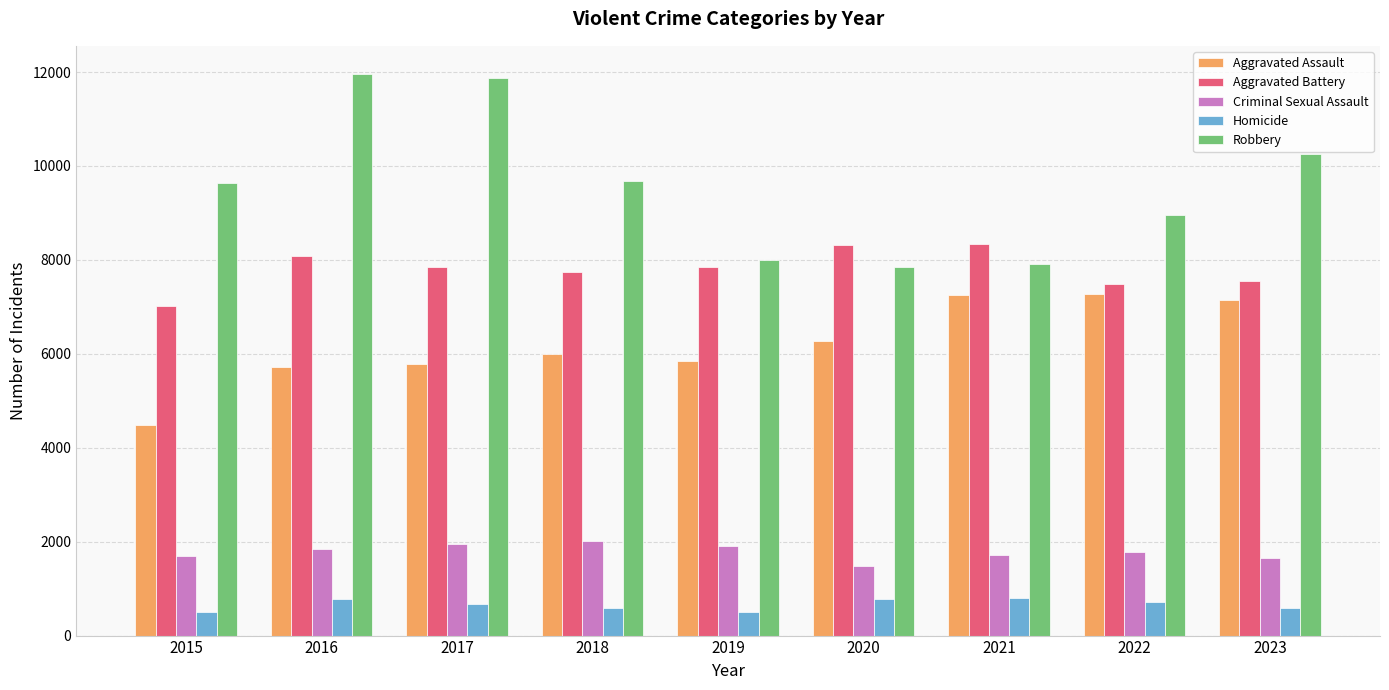

Is the value of Robbery at 2022 greater than the value of Homicide at 2016?

Yes